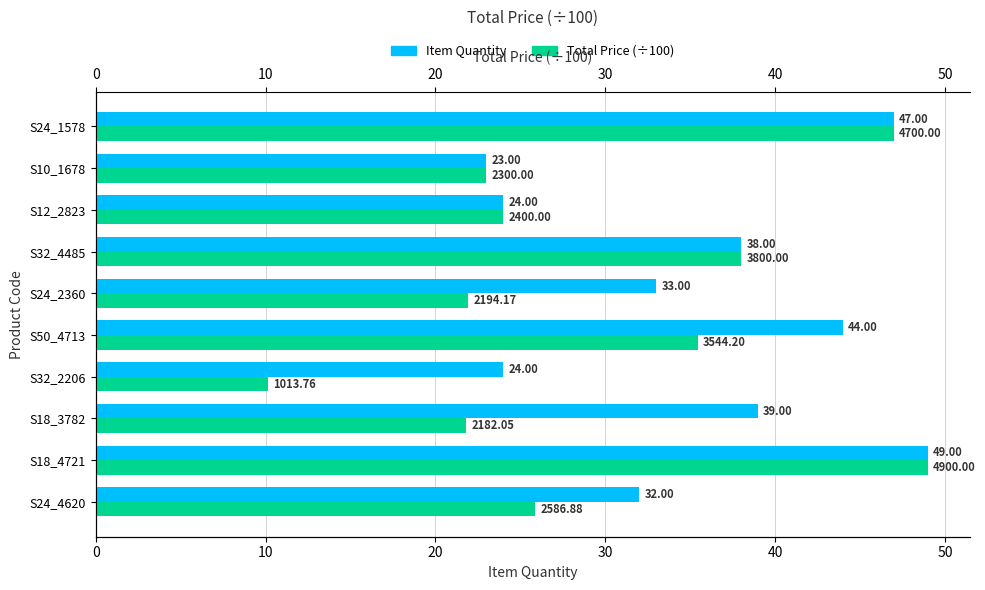

True or false: Item Quantity has a value of 24.2 at S50_4713.

False